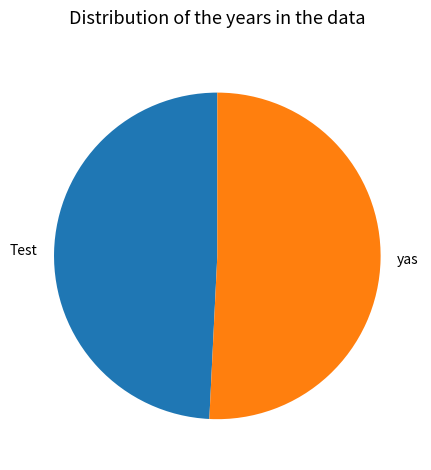

Between yas and Test, which is larger?

yas